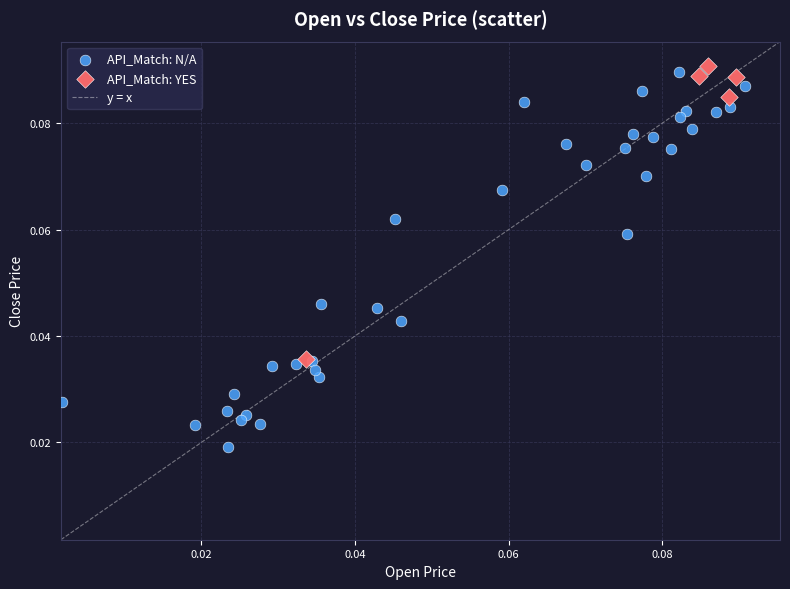

Which series has the largest Y range (max minus min)?

API_Match: N/A